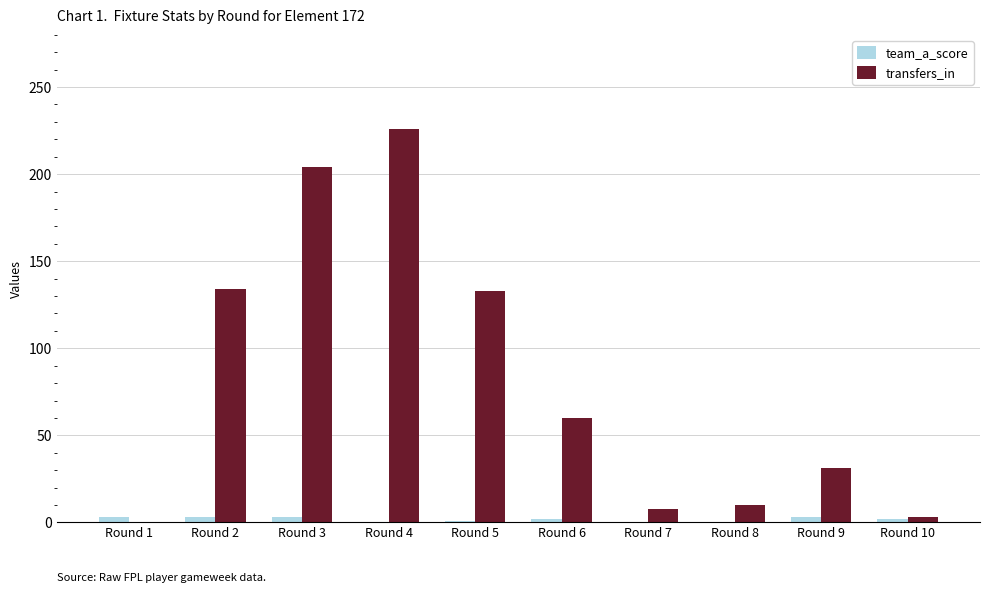

What is the highest value of the transfers_in series?

226